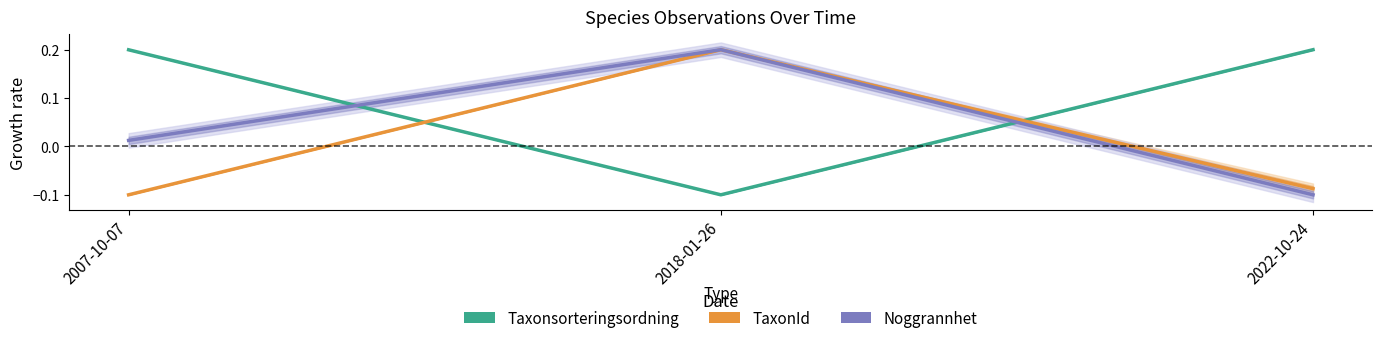

Does the chart have visible grid lines?

No